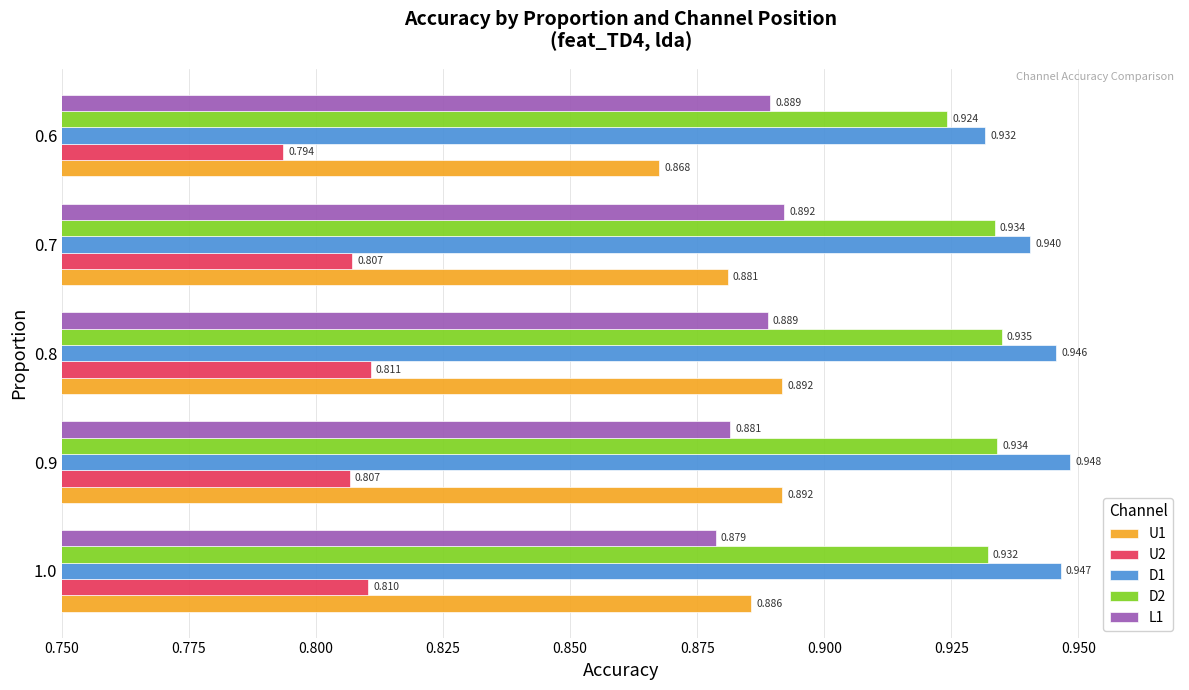

How many distinct data groups are displayed?

5